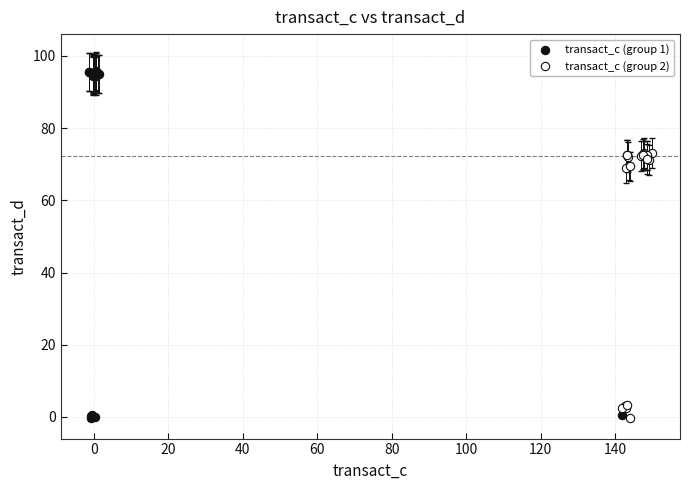

Which series has the widest spread of Y values?

transact_c (group 1)